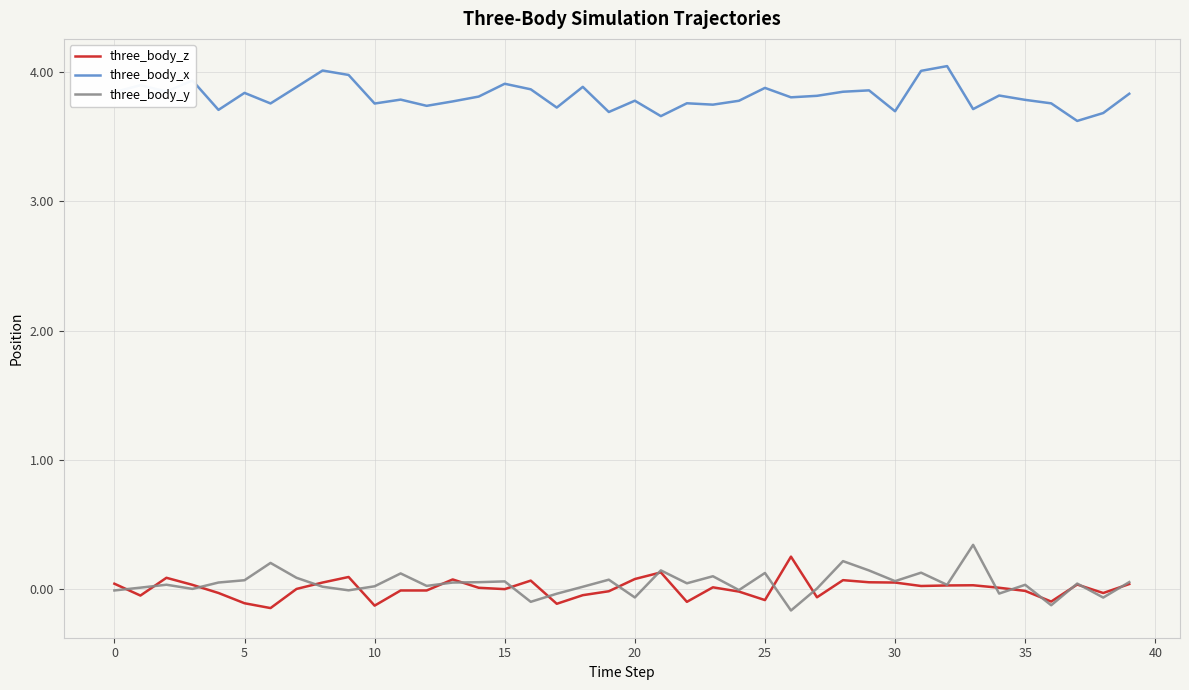

What are all the series names shown in the legend?

three_body_z, three_body_x, three_body_y